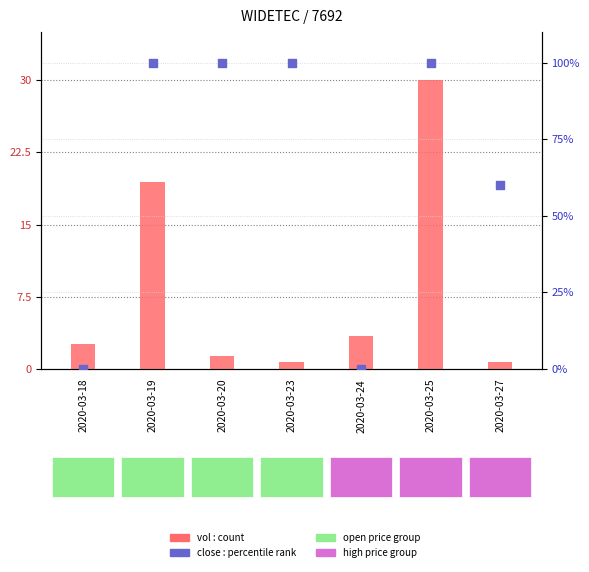

Which series contains the lowest Y value?

close (percentile)